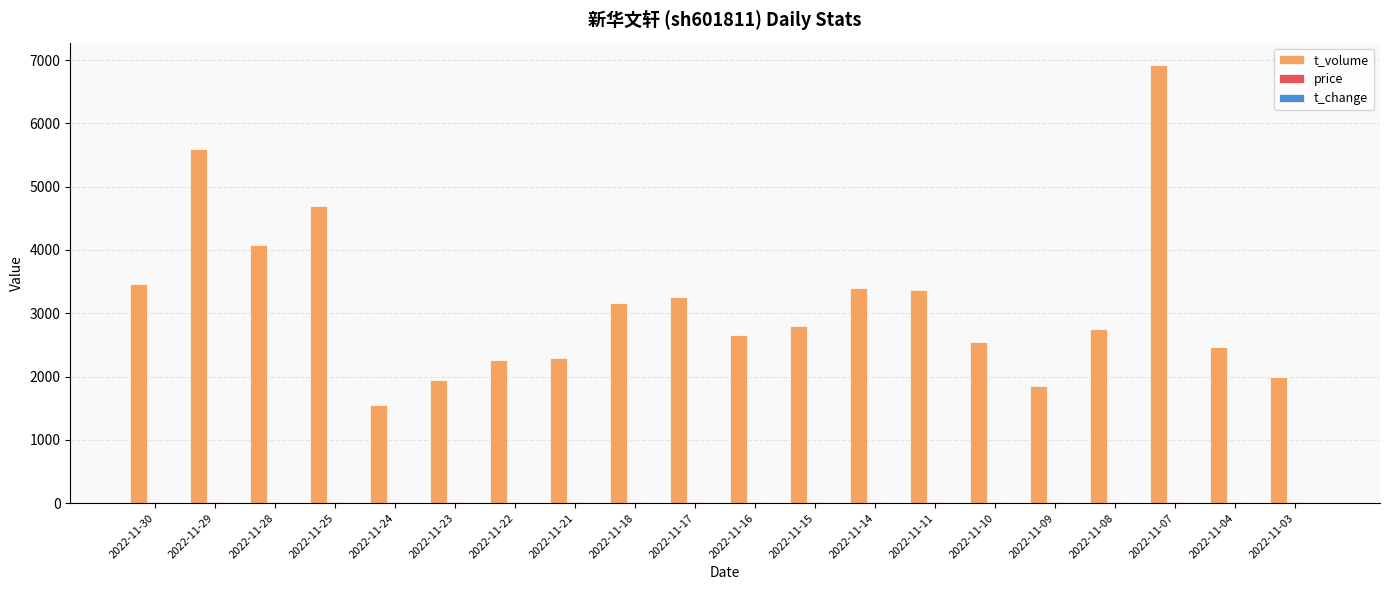

What is the greatest value displayed?

6929.0